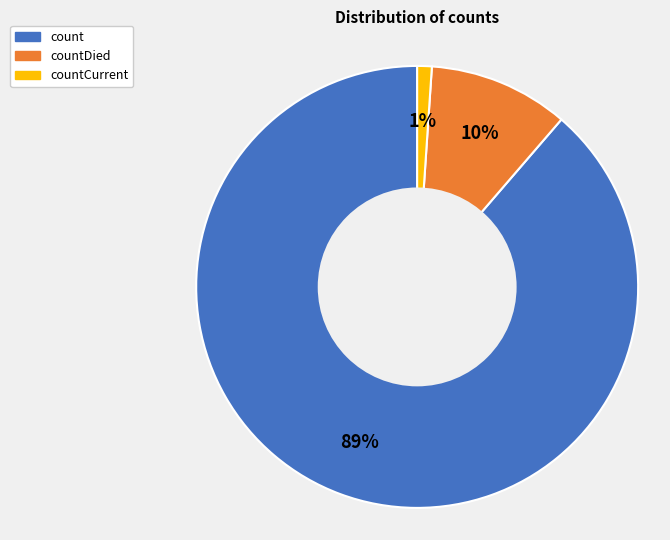

Combined, do countDied and count account for over 50%?

Yes